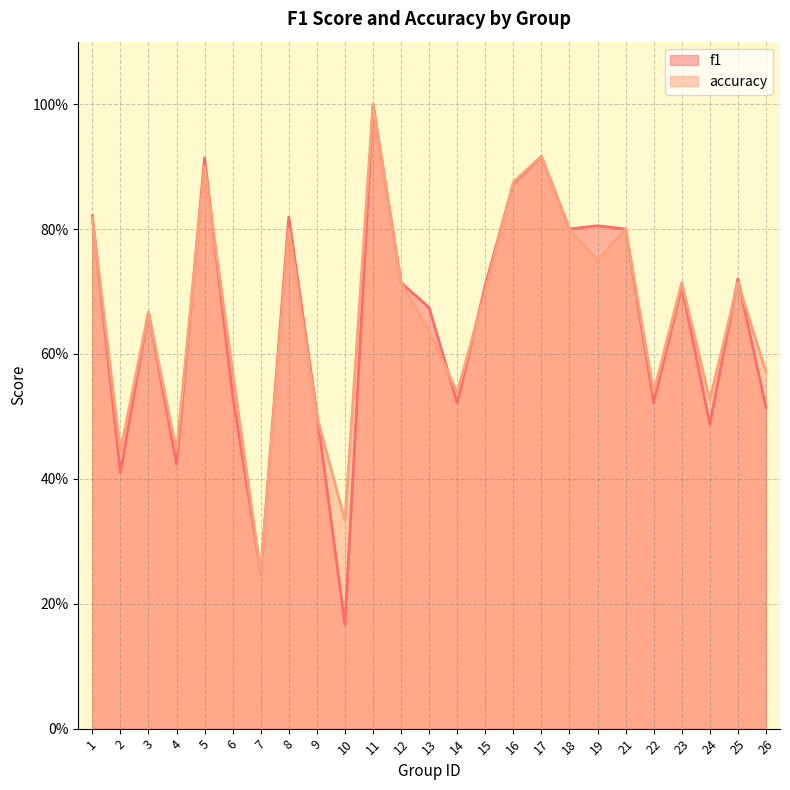

Which category has the lowest value in the f1 series?

10